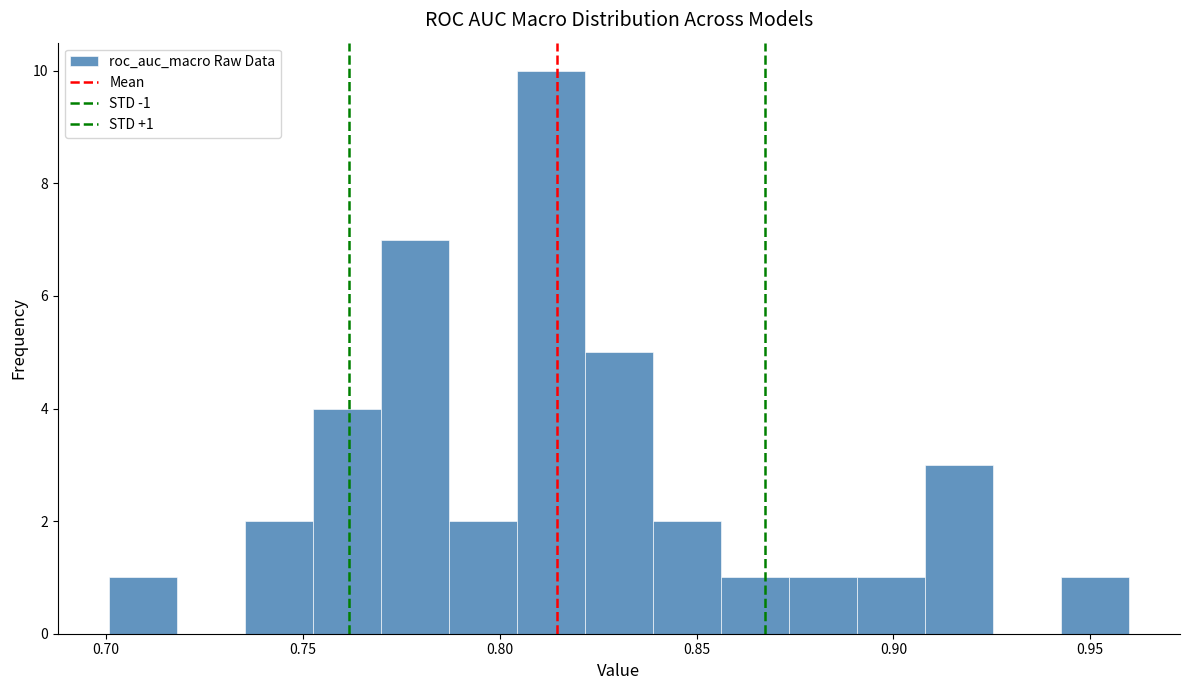

Around what value on the x-axis is the tallest bar? Give the approximate position of its centre, as read against the axis.

0.815